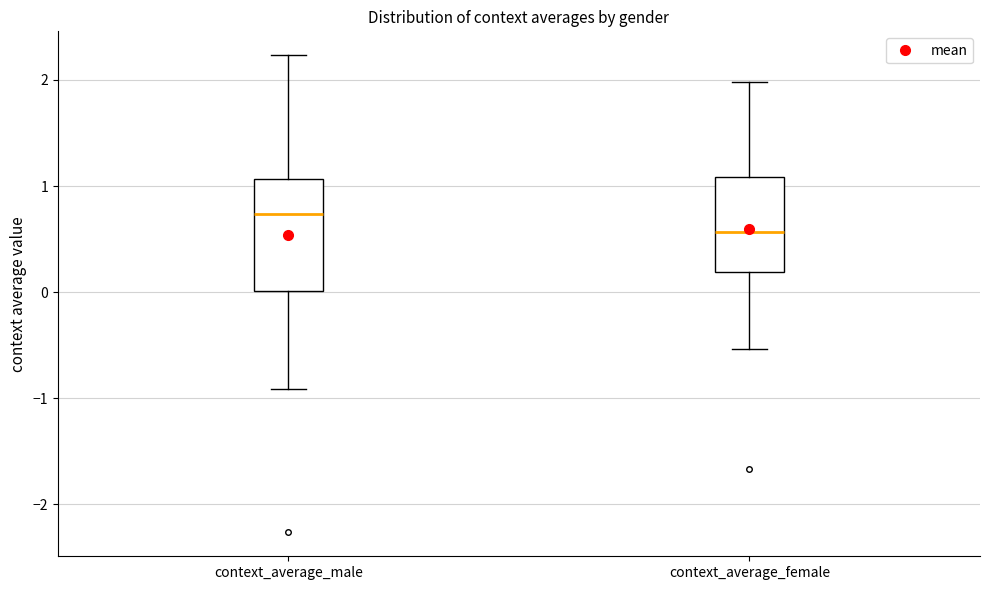

Reading left to right, transcribe this box plot: for each box, give where its median line is, the range the box spans, and where its two whiskers end, as read against the y-axis. The values are not printed on the chart, so give them approximately, as read against the axis.

context_average_male: median 0.7, box 0.0 to 1.1, whiskers -0.9 to 2.2
context_average_female: median 0.6, box 0.2 to 1.1, whiskers -0.5 to 2.0